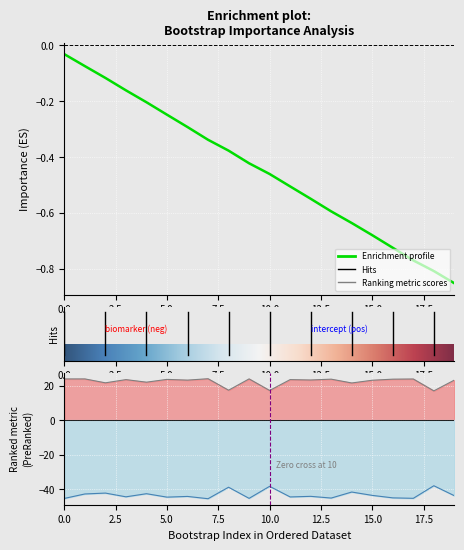

What is the minimum value shown in the chart?

-45.6